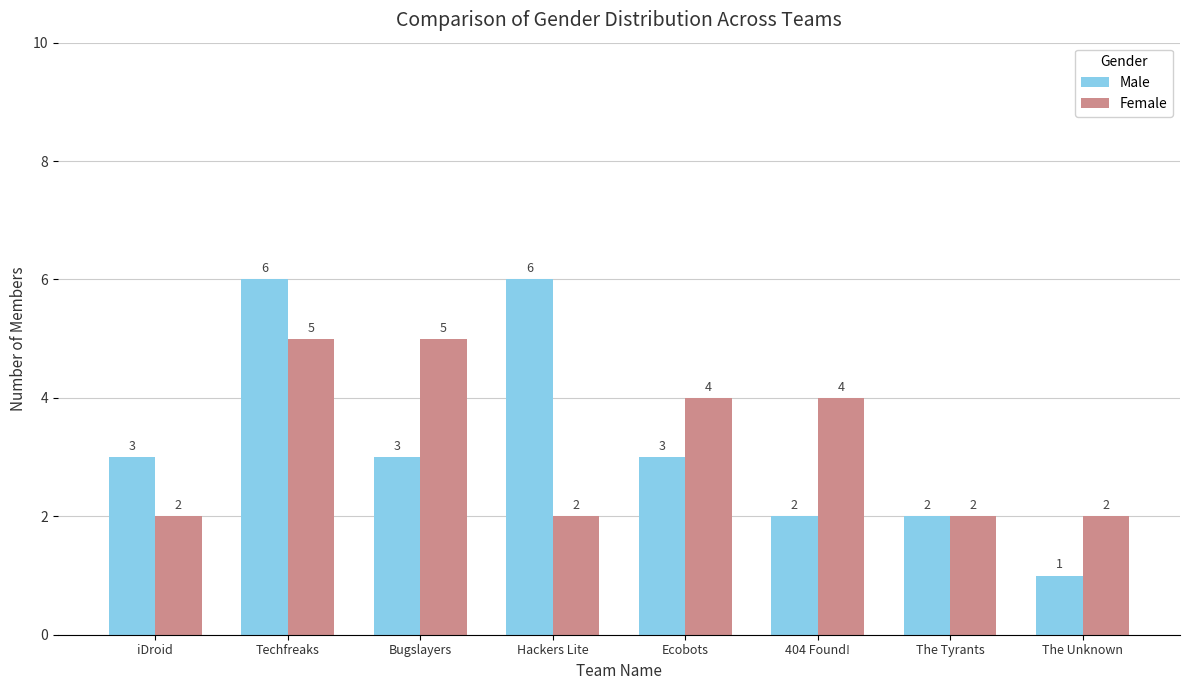

What is the approximate value of Female at Techfreaks?

5